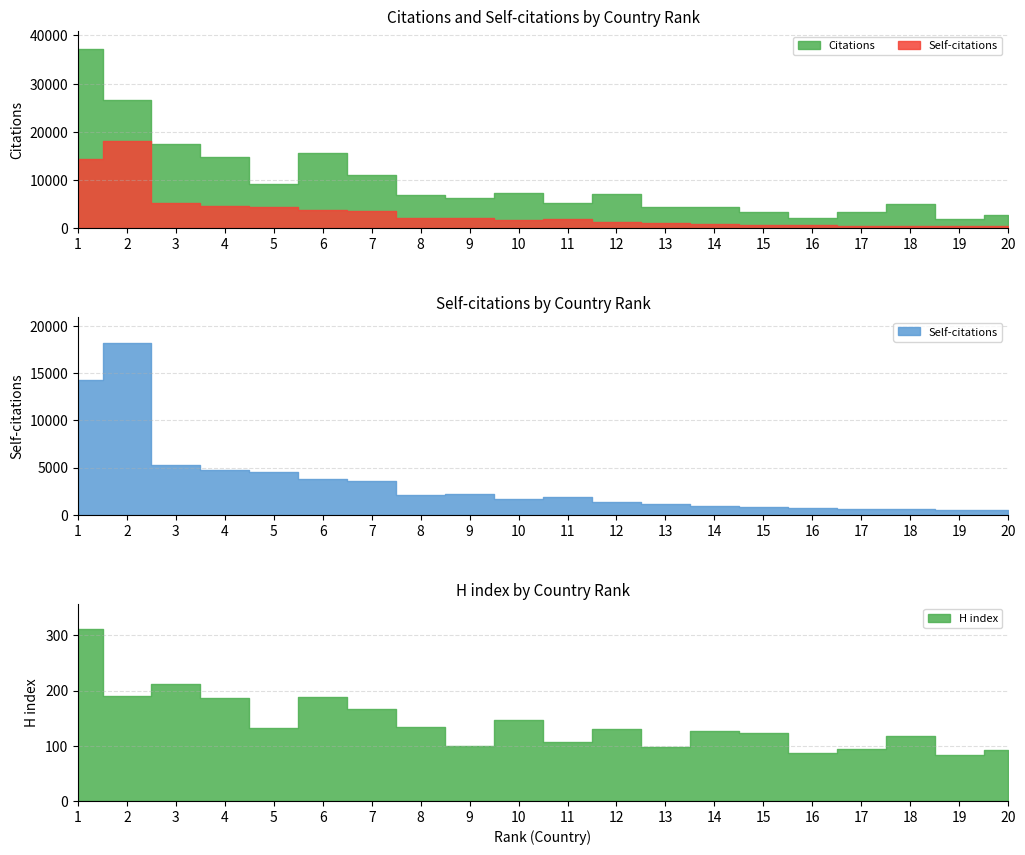

What is the minimum value shown in the chart?

83